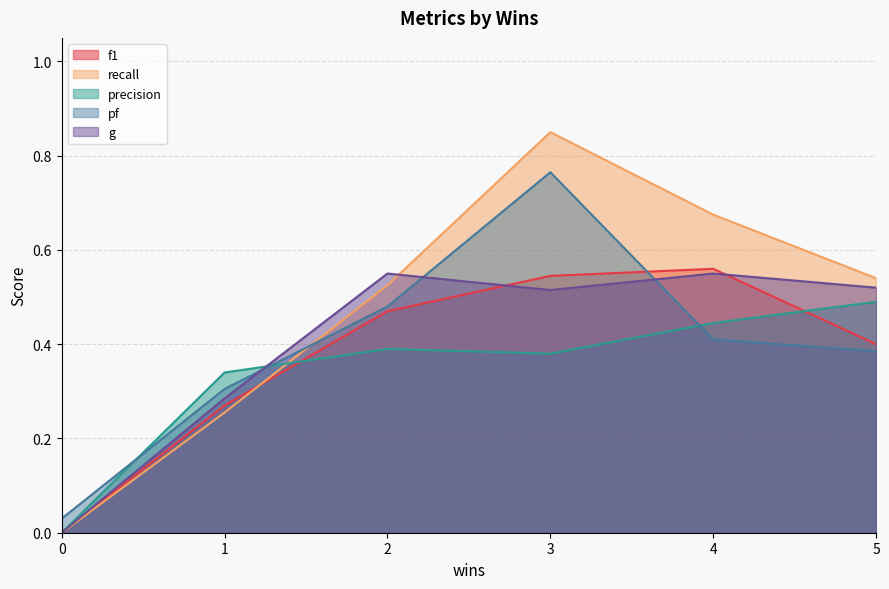

In precision, how many points are higher than both neighbors (excluding endpoints)?

1